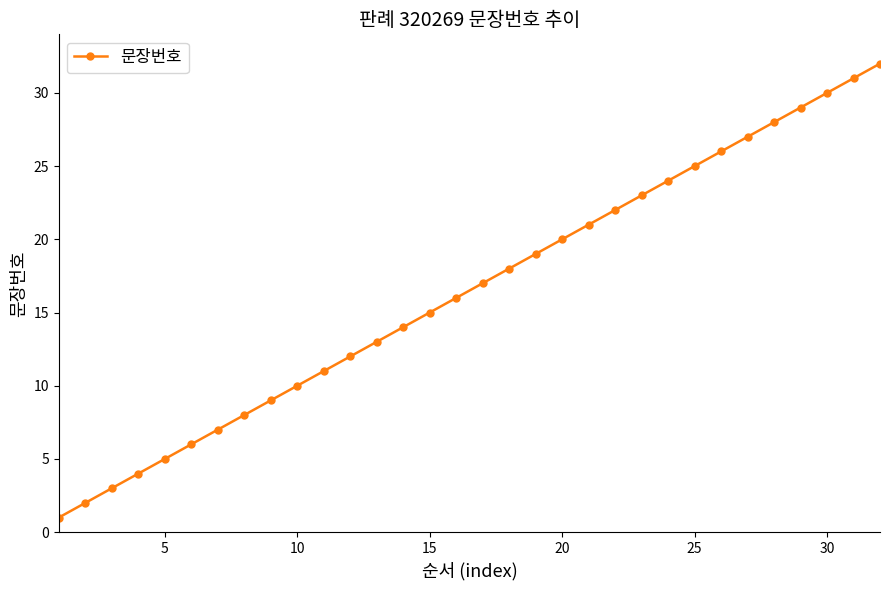

What is the difference between the second highest and second lowest values?

29